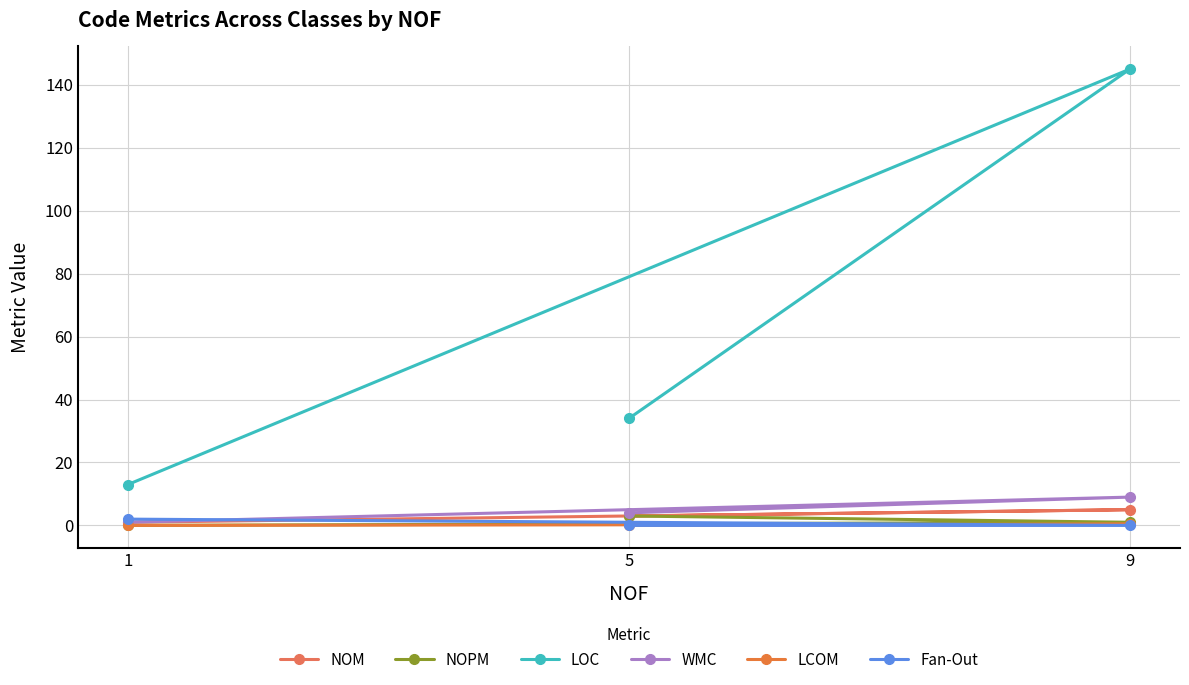

What is the difference between the second highest and minimum values in the LOC series?

21.0